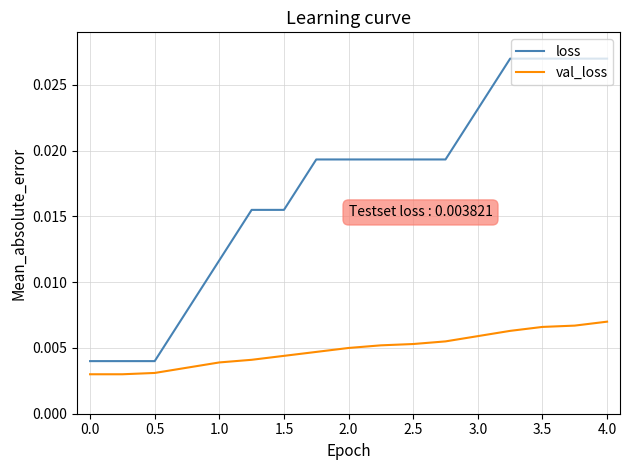

Does the chart display data point markers on the line(s)?

No